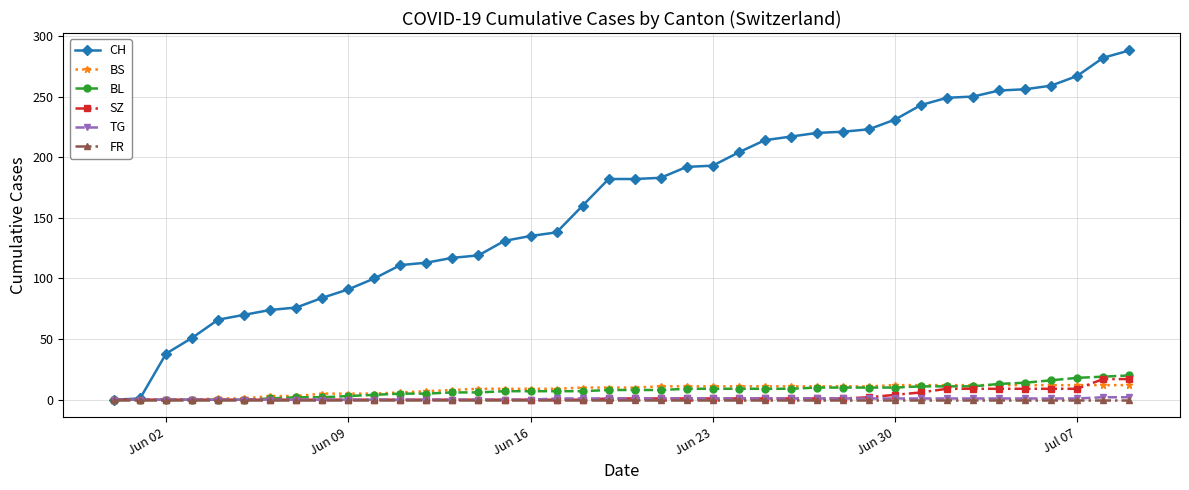

What is the value of the CH point at the 33rd from the left?

249